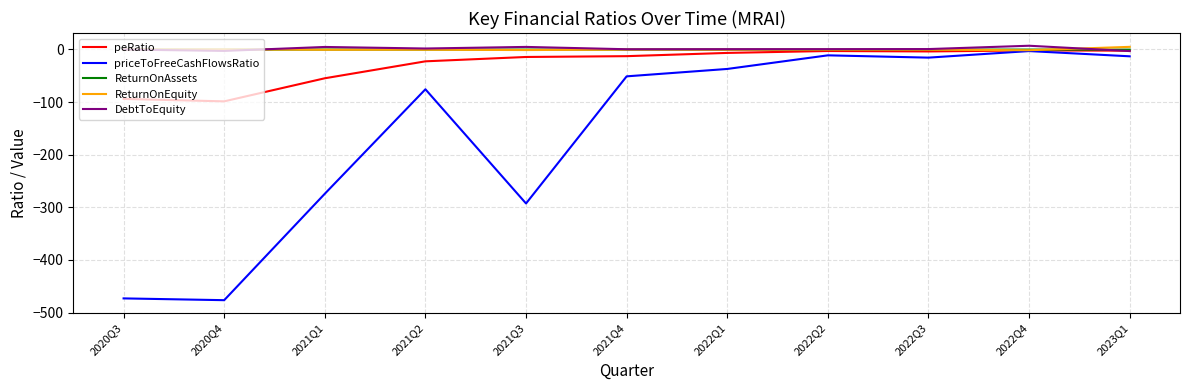

What is the maximum value shown in the chart?

7.1